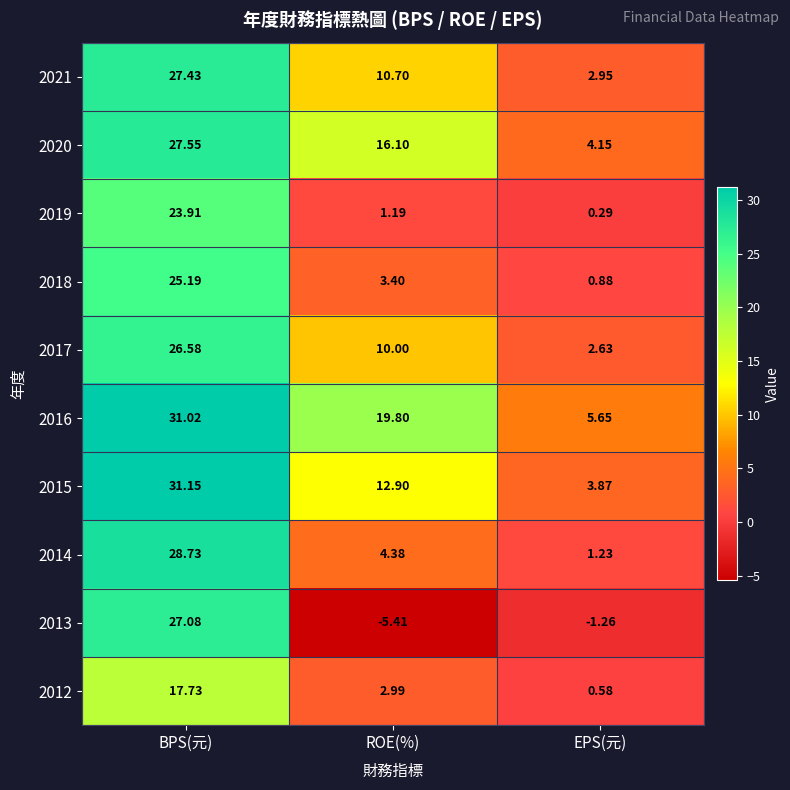

At EPS(元), list the series in order from largest to smallest.

2016, 2020, 2015, 2021, 2017, 2014, 2018, 2012, 2019, 2013